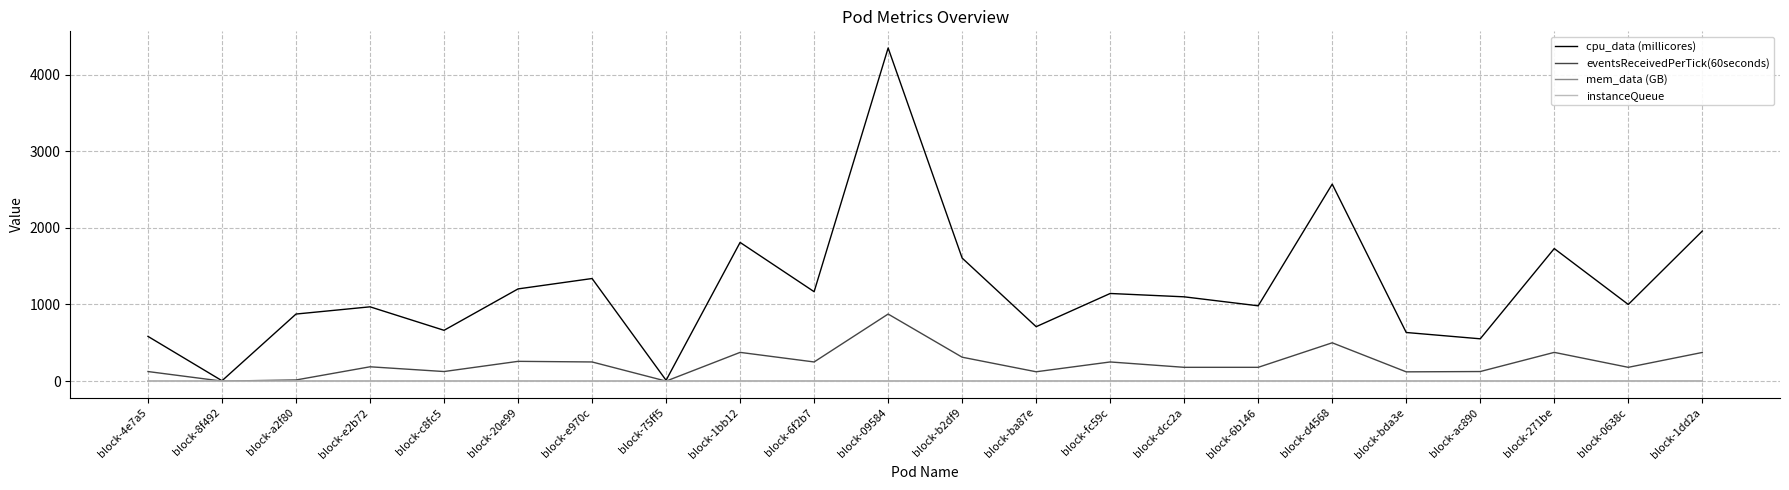

At which label does cpu_data (millicores) first exceed 1099?

block-20e99